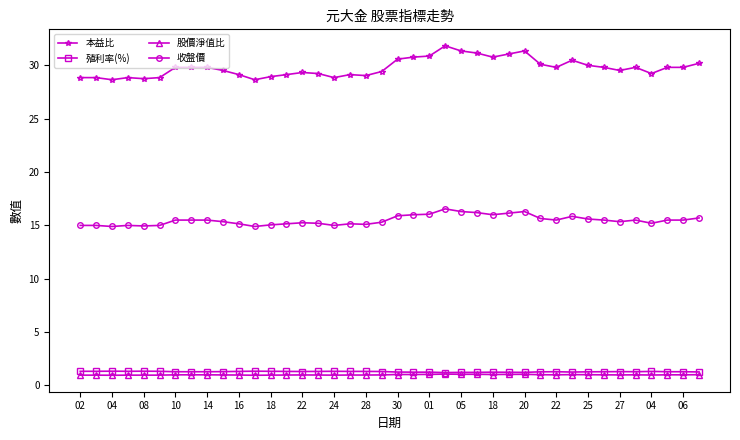

True or false: 本益比 and 殖利率(%) cross at least once.

False